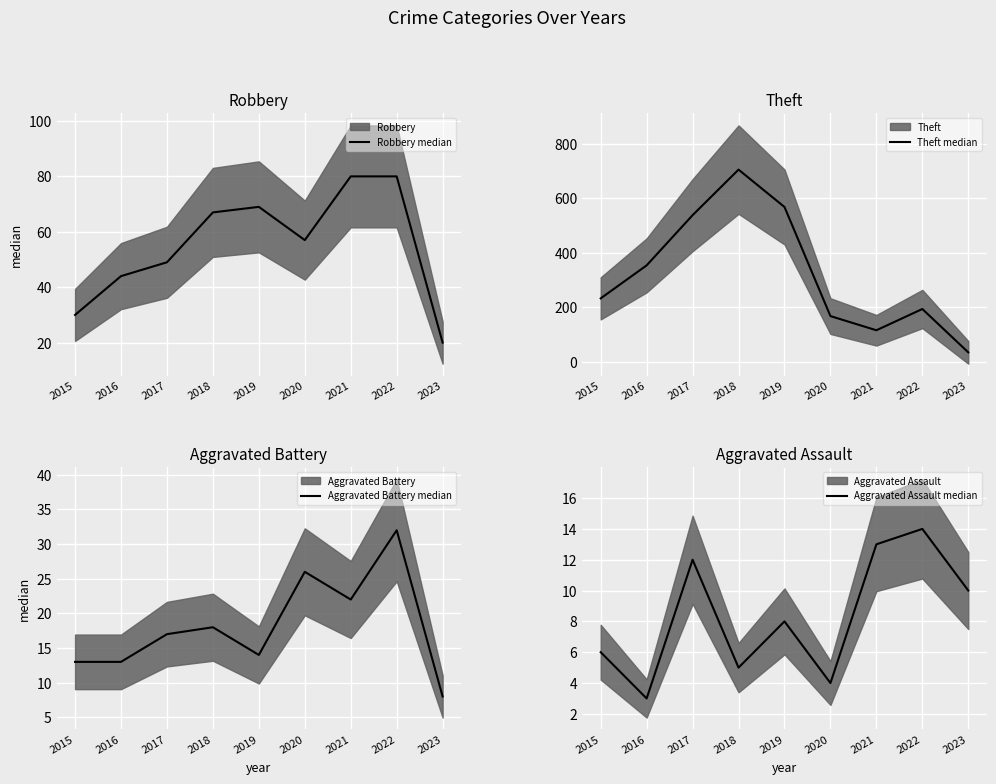

How many series are shown in this chart?

4